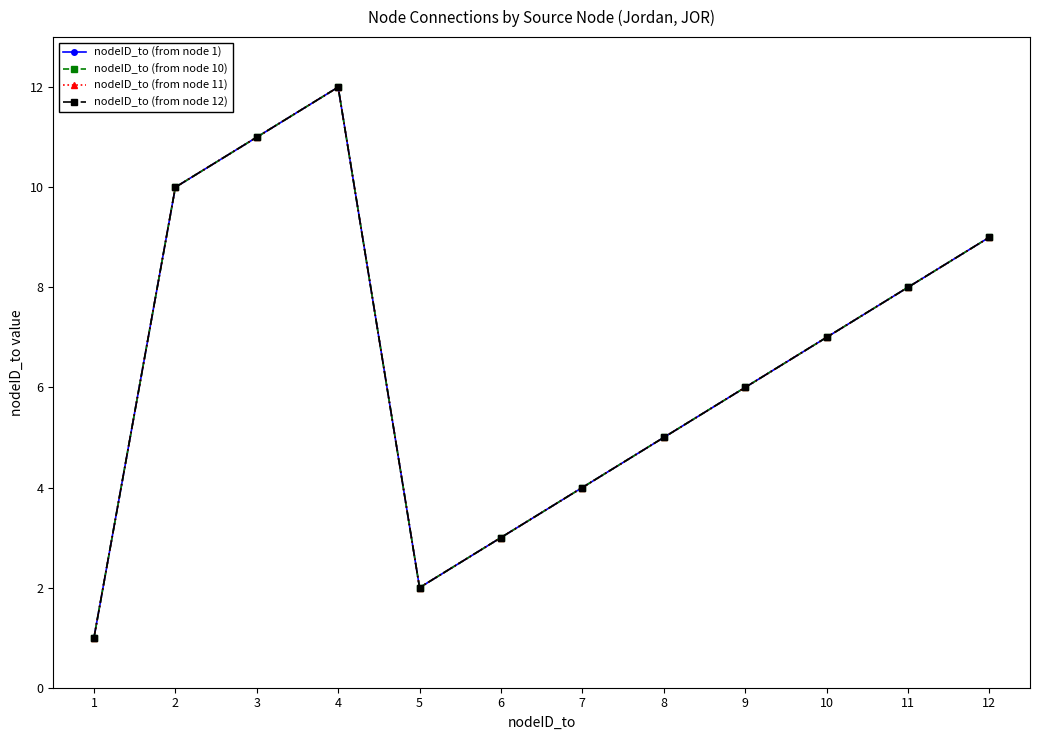

What is the total value across all series at 11?

32